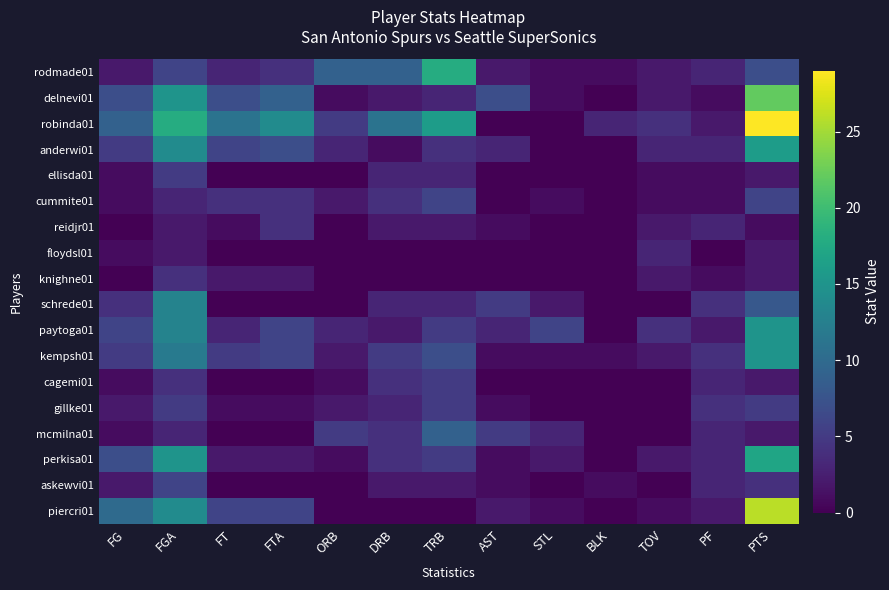

Which series has the widest spread of values?

robinda01